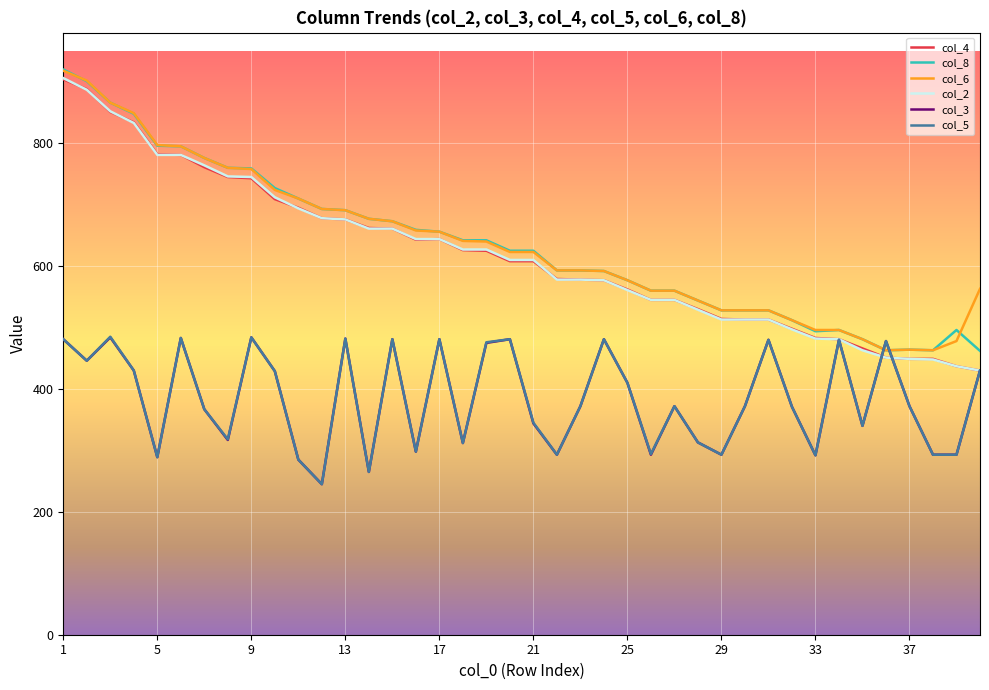

What is the lowest value of the col_4 series?

430